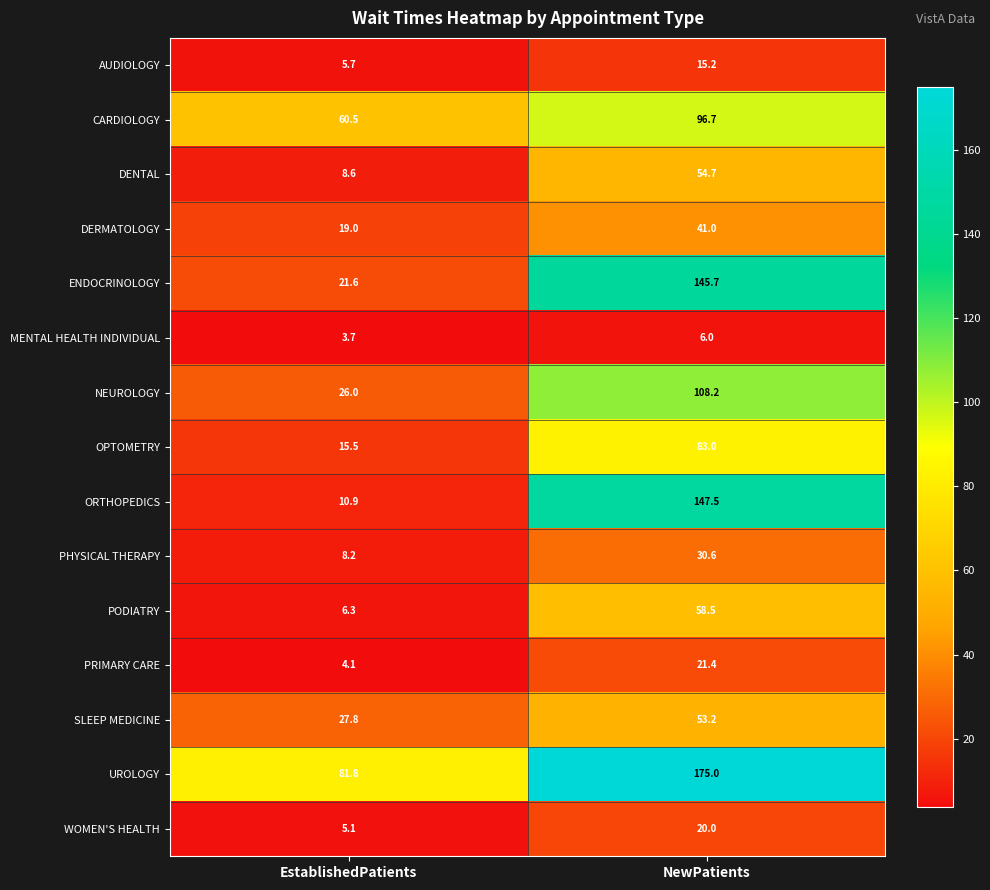

What is the difference between the highest and lowest values at NewPatients?

169.0